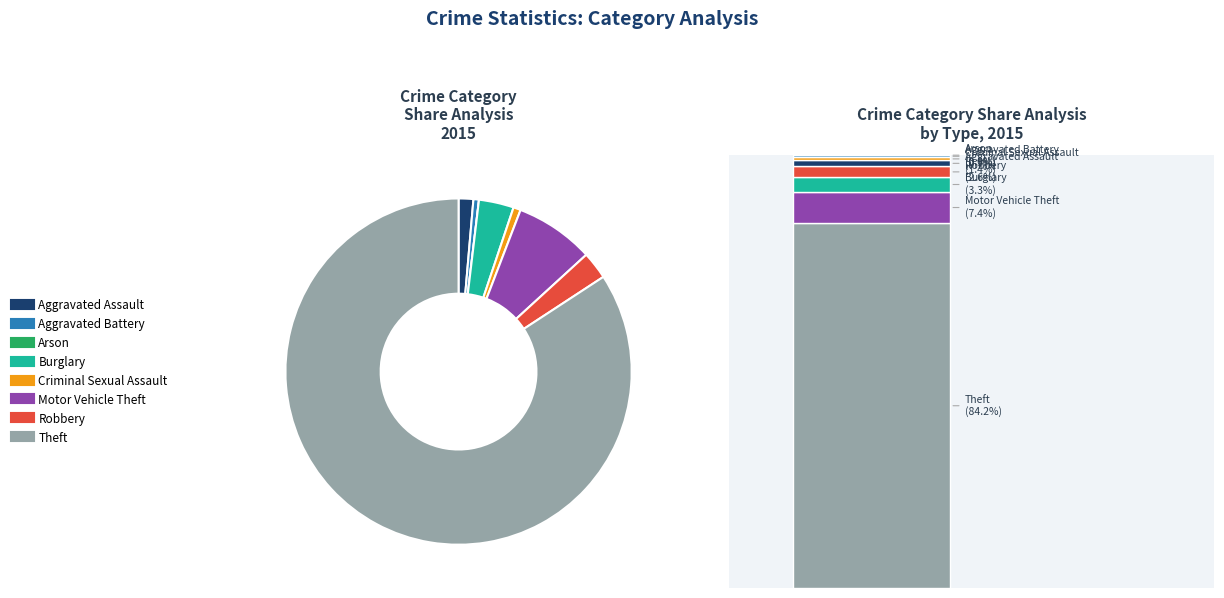

Combined, do Aggravated Assault and Burglary account for over 50%?

No